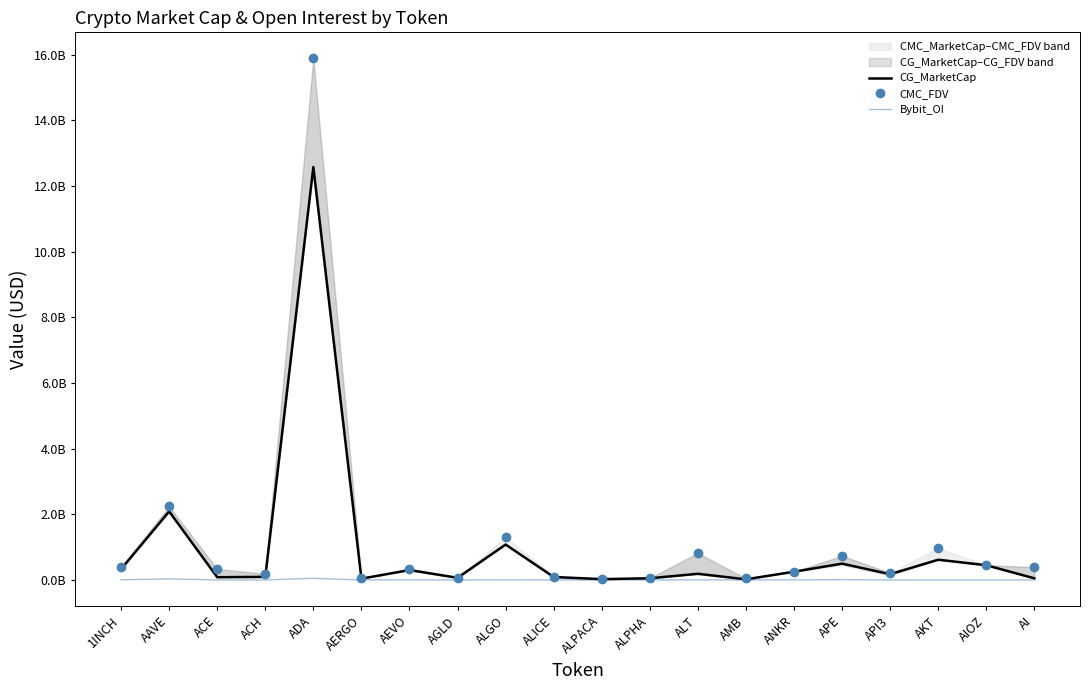

At which category does Bybit_OI reach its first local valley?

ACE